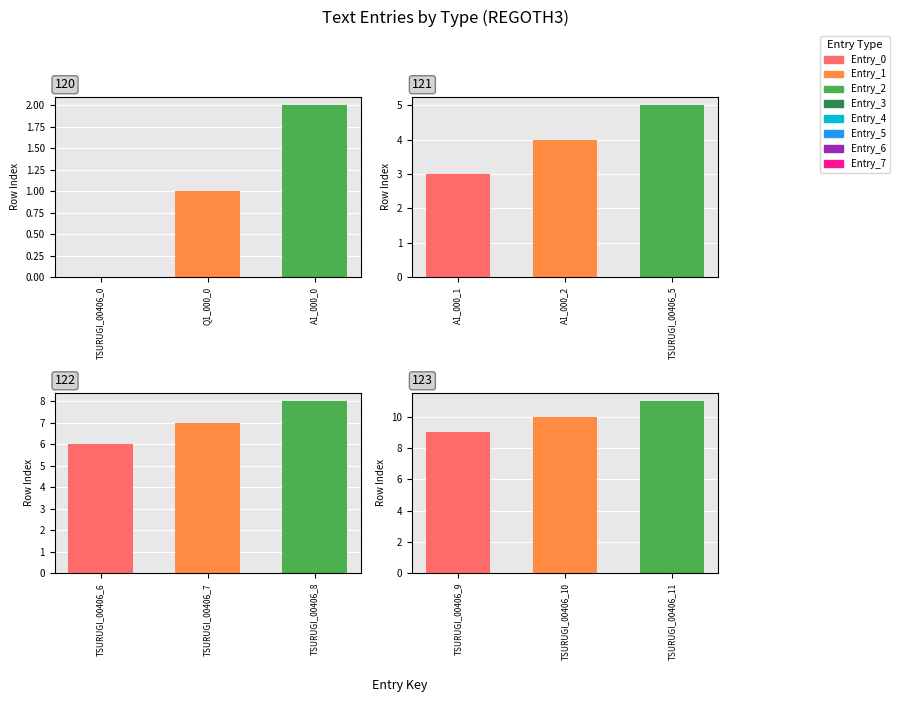

What is the difference between the values at TSURUGI_00406_5 and A1_000_0?

3